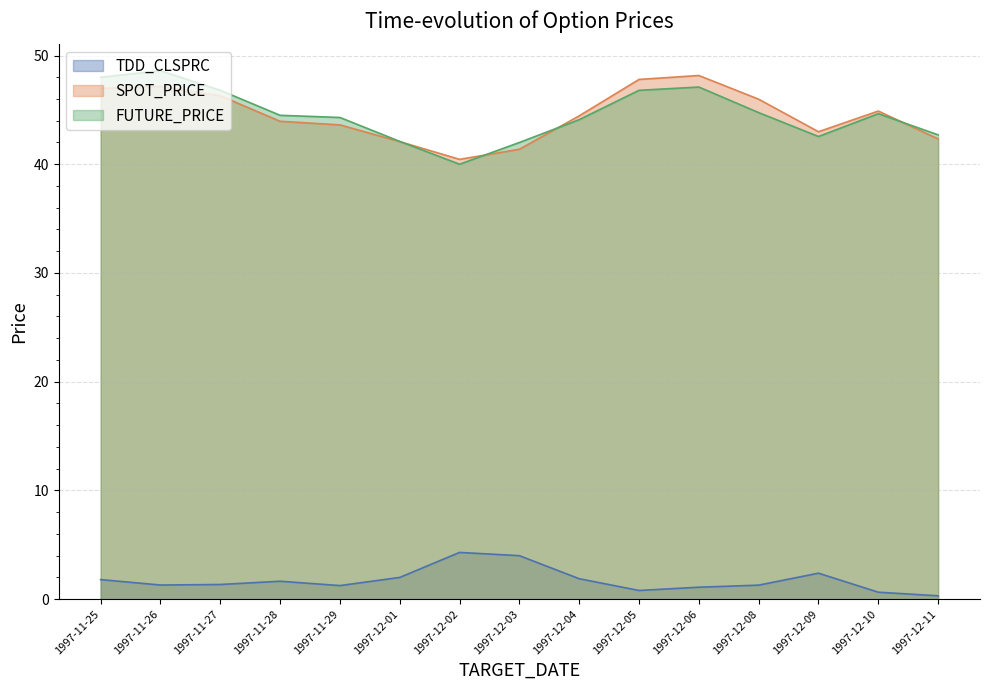

Reading right to left, list all the values displayed in this chart.

TDD_CLSPRC: 0.3	0.6	2.4	1.3	1.1	0.8	1.9	4.0	4.3	2.0	1.2	1.6	1.4	1.3	1.8
SPOT_PRICE: 42.3	44.9	43.0	46.0	48.2	47.8	44.5	41.4	40.5	42.1	43.6	44.0	46.3	47.2	47.0
FUTURE_PRICE: 42.7	44.6	42.5	44.8	47.1	46.8	44.1	42.0	40.0	42.1	44.3	44.5	46.8	48.6	48.0